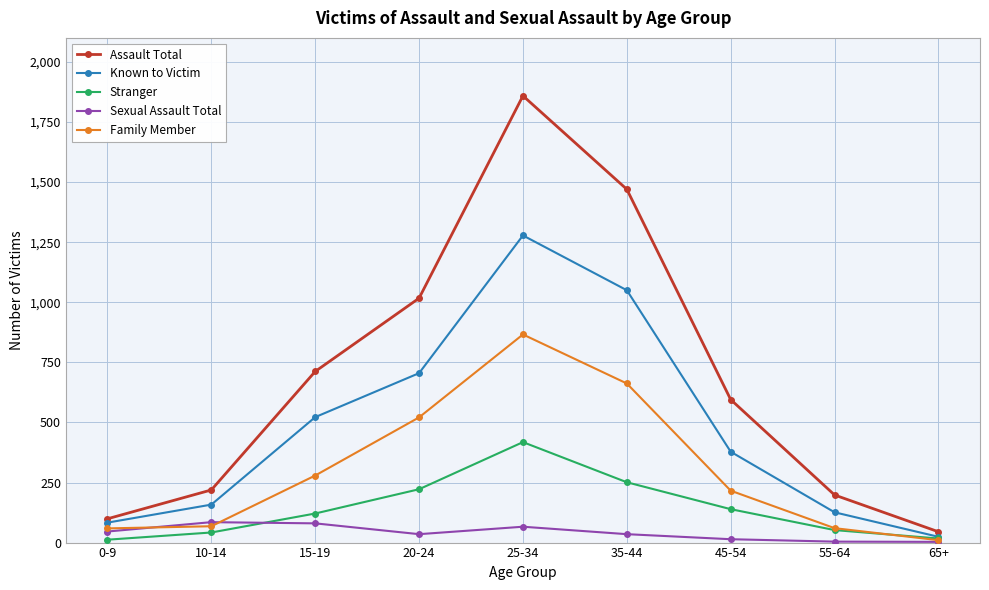

List the series in order of their overall mean, lowest first.

Sexual Assault Total, Stranger, Family Member, Known to Victim, Assault Total